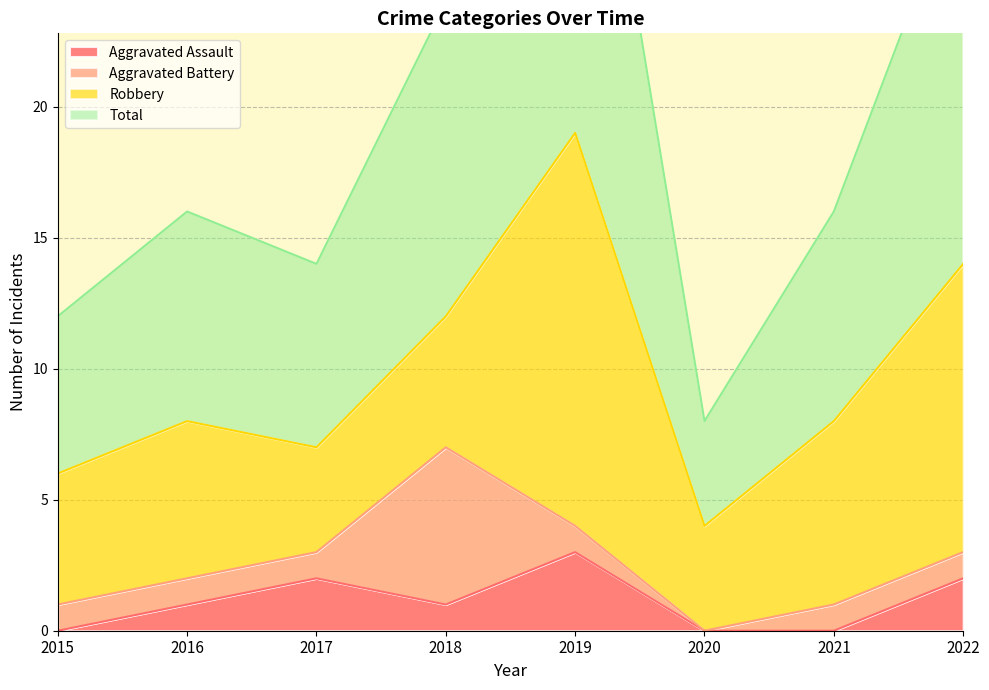

At how many categories does at least one series exceed 9?

7